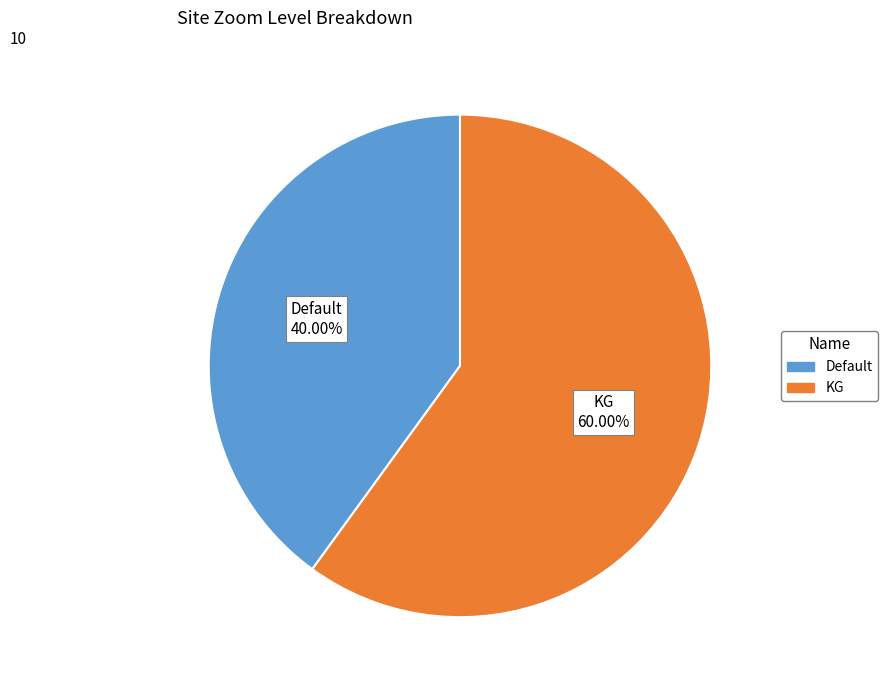

Which category accounts for the majority?

KG